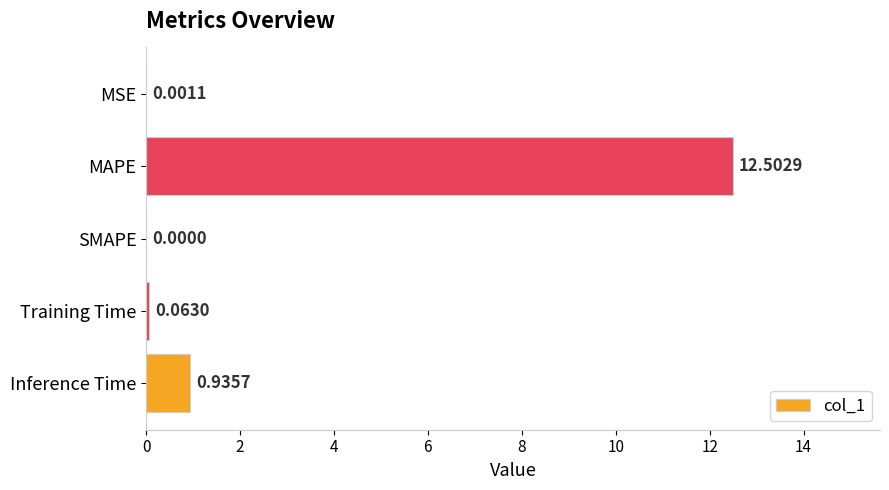

What is the sum of the values at MAPE and SMAPE?

12.5